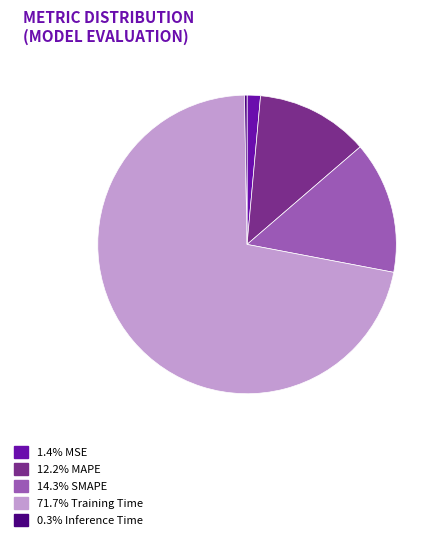

Combined, do 12.2% MAPE and 71.7% Training Time account for over 50%?

Yes